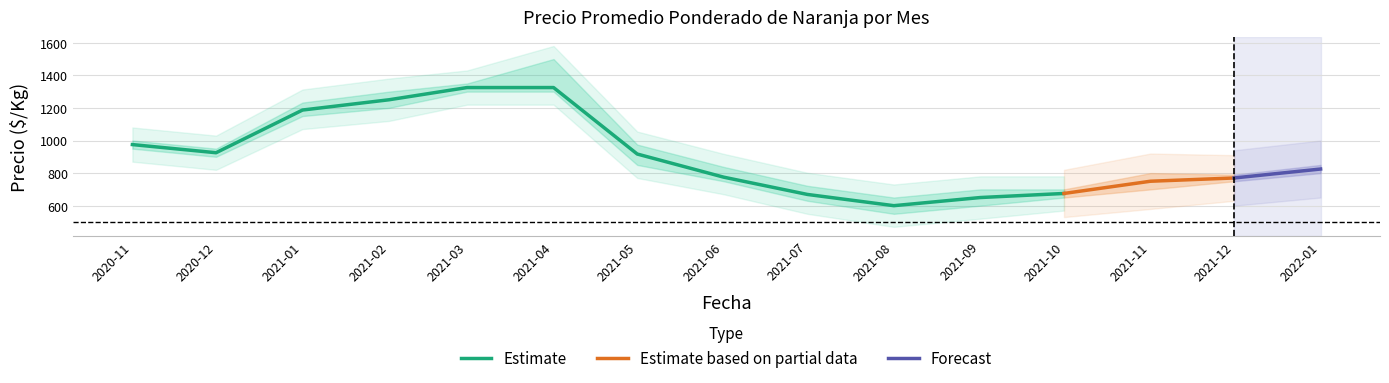

The value of Precio minimo at 2021-10 is 650. True or false?

True